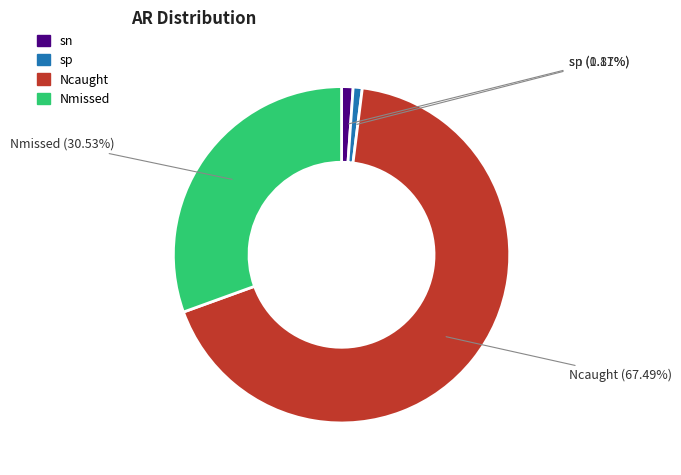

What percentage is the sp slice, to the nearest percent?

1%